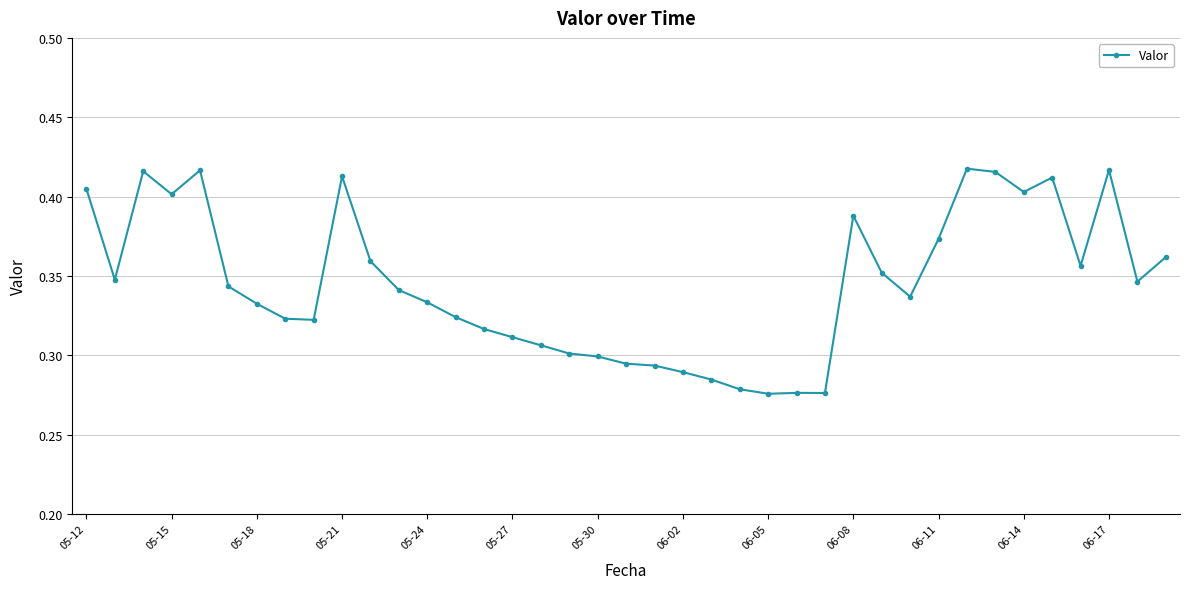

True or false: there are more than 1 points higher than both neighbors.

True